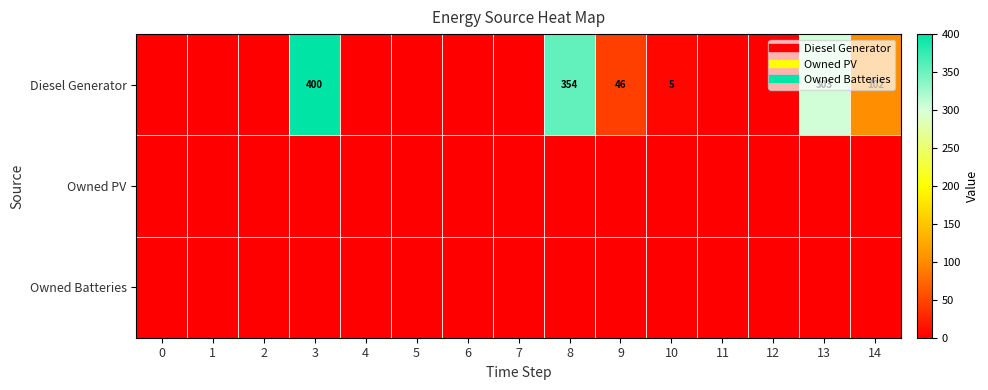

What is the maximum value shown in the chart?

400